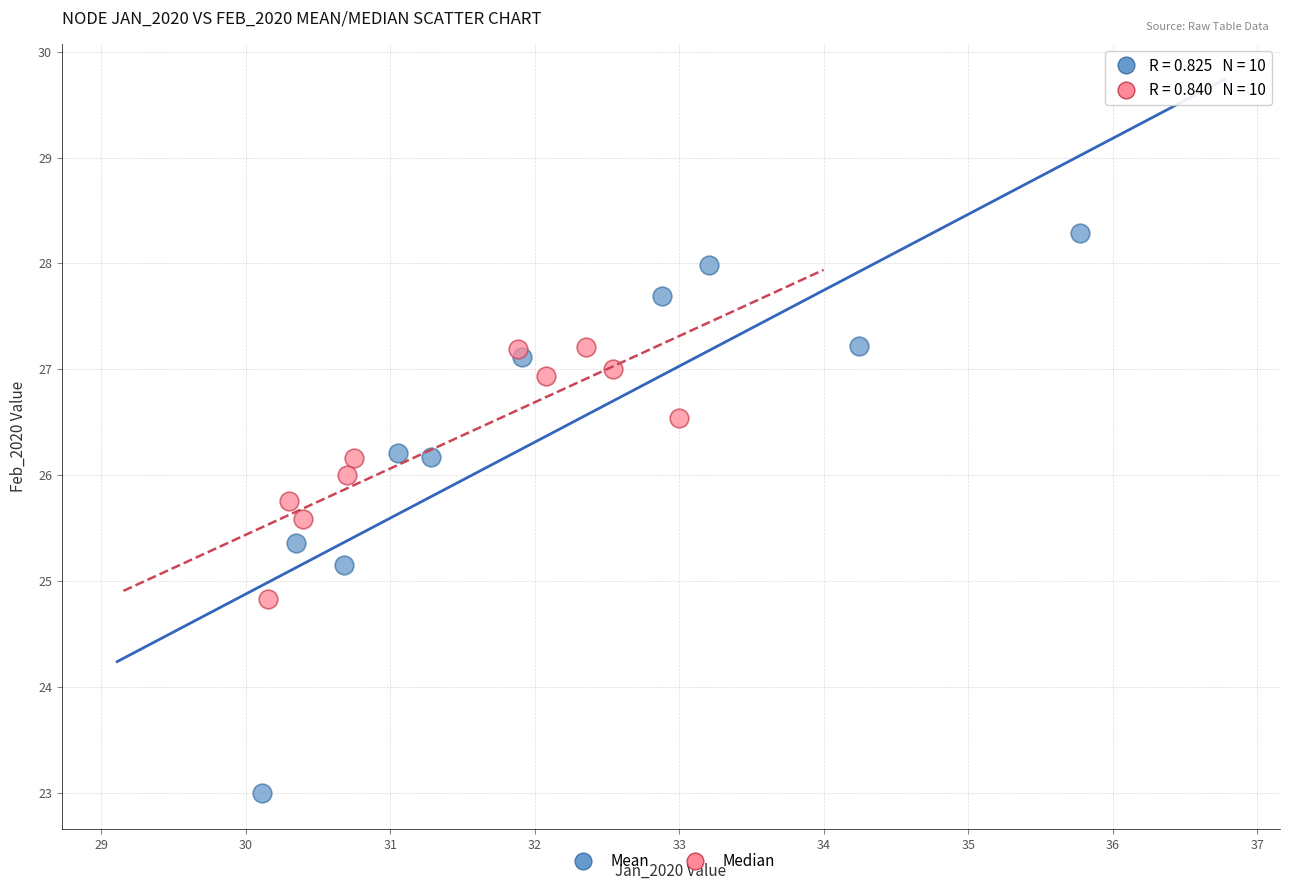

Which series has the largest Y range (max minus min)?

Mean